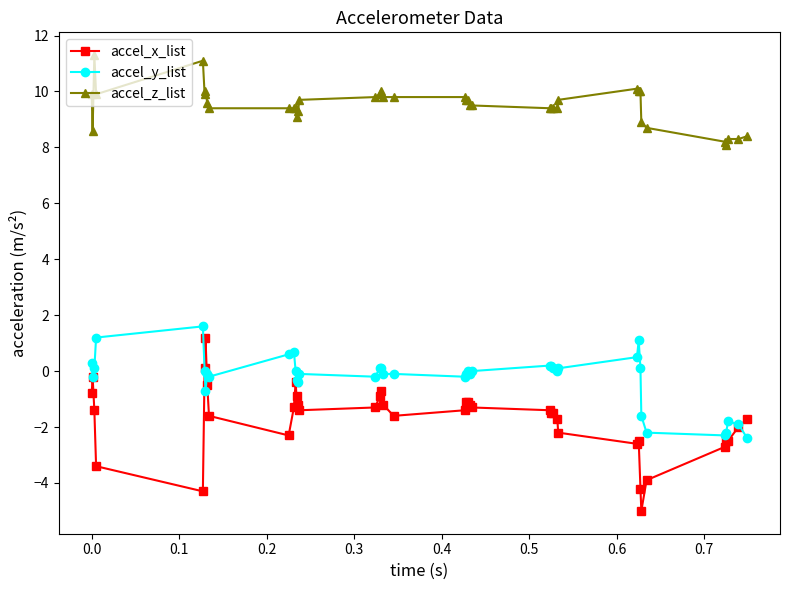

True or false: accel_x_list has more than 0 interior local peaks.

True